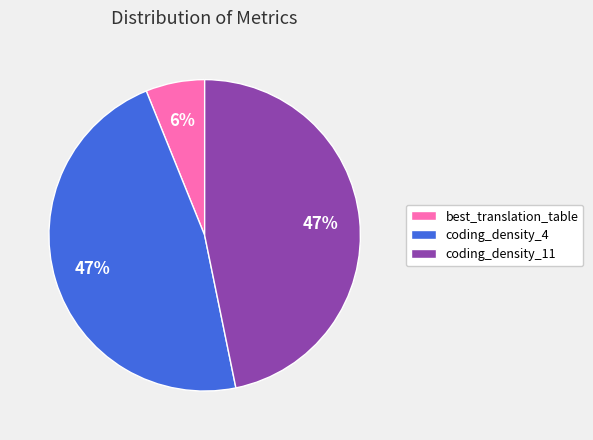

How many segments does this pie chart have?

3